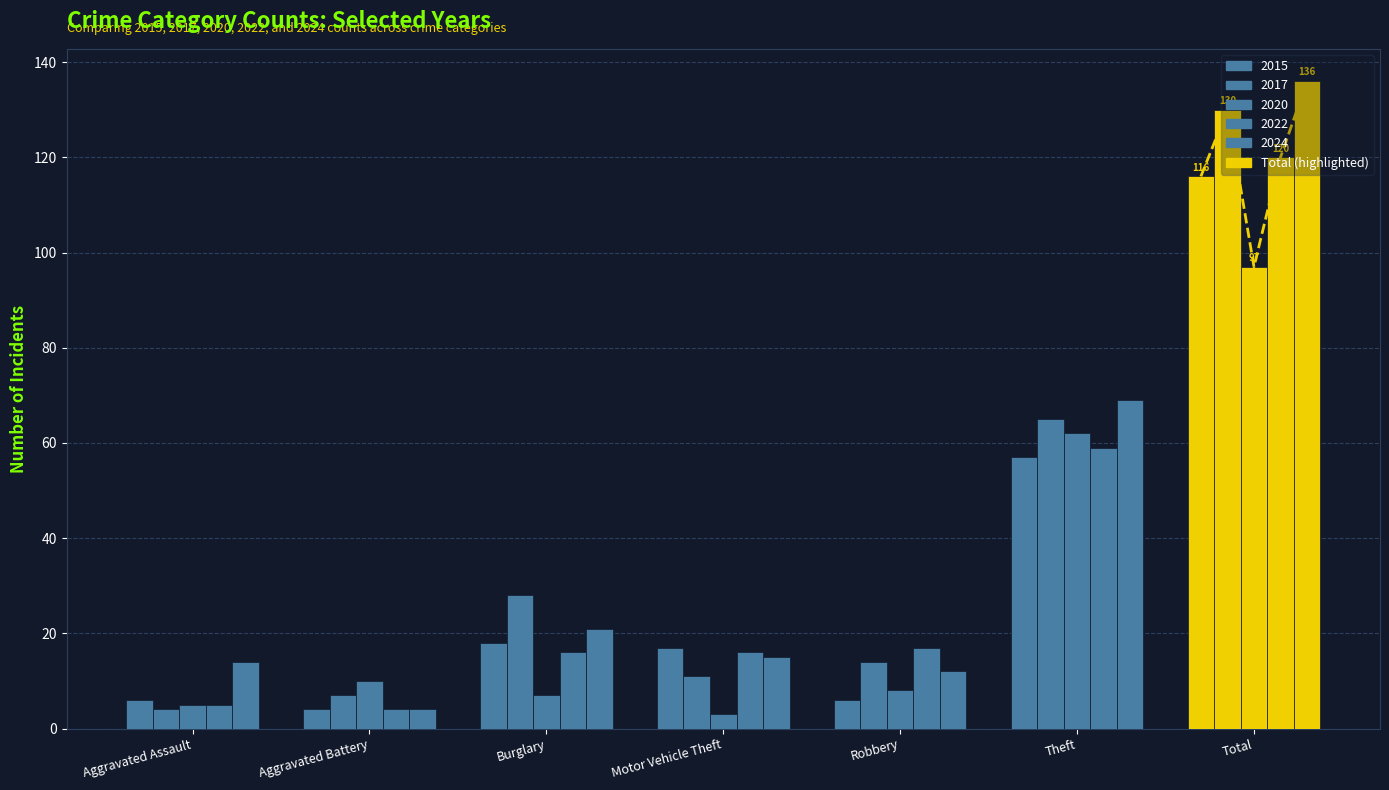

The 2015 series shows 10 at Robbery. True or false?

False